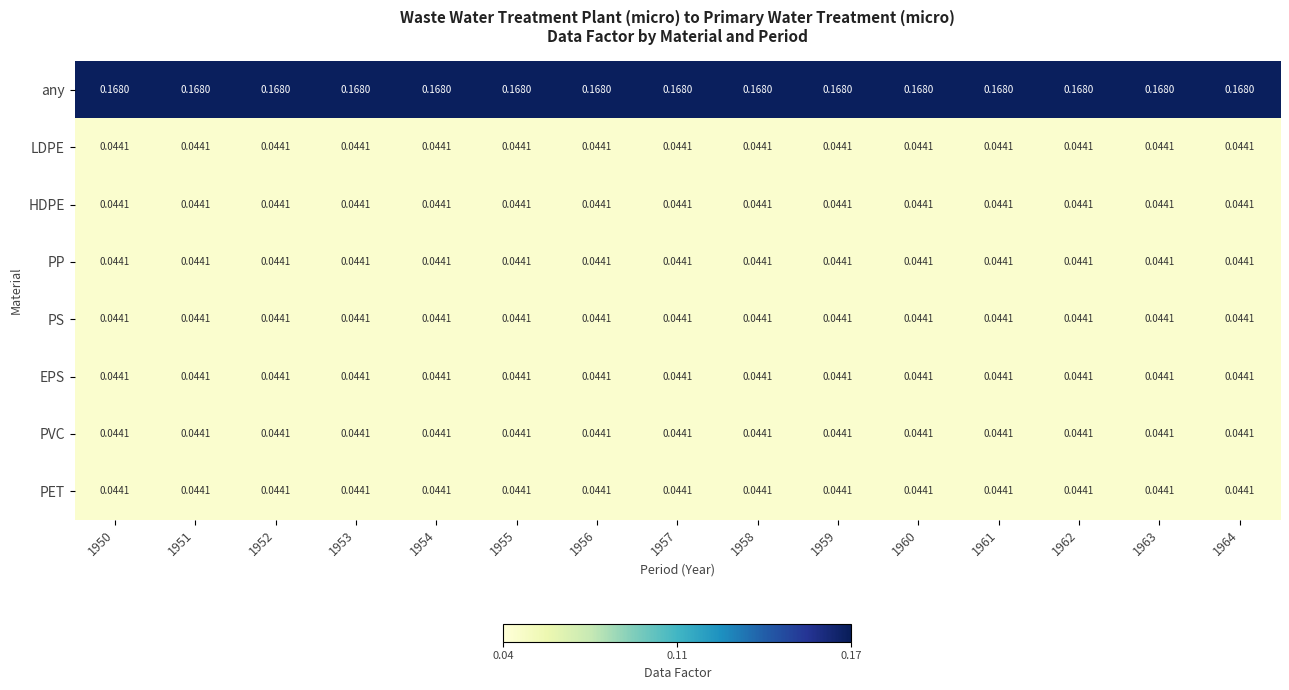

Is the value of LDPE at 1962 greater than the value of any at 1958?

No